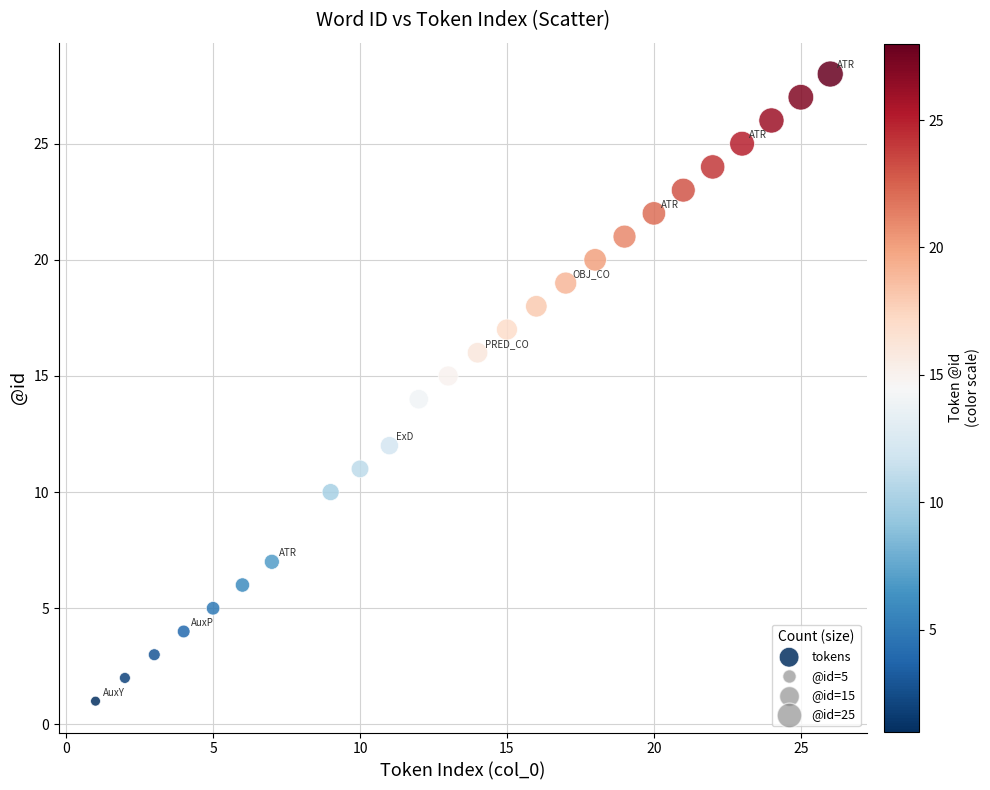

What is the range of Y values (max minus min)?

27